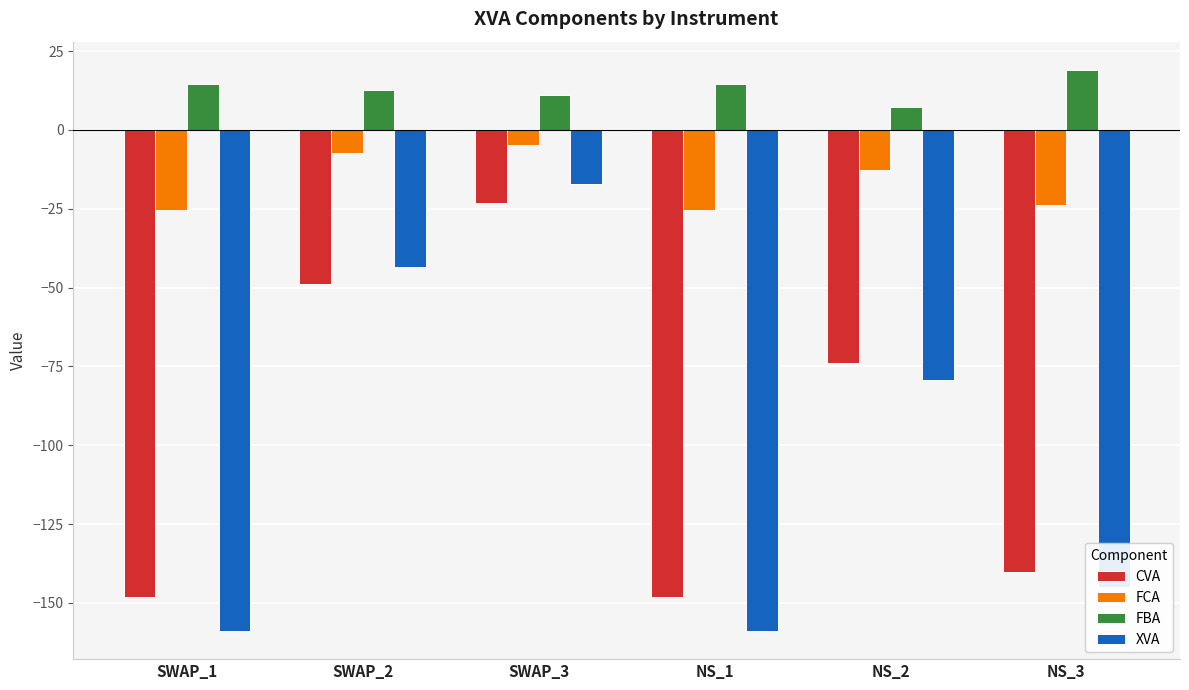

Which category has the highest value in the XVA series?

SWAP_3